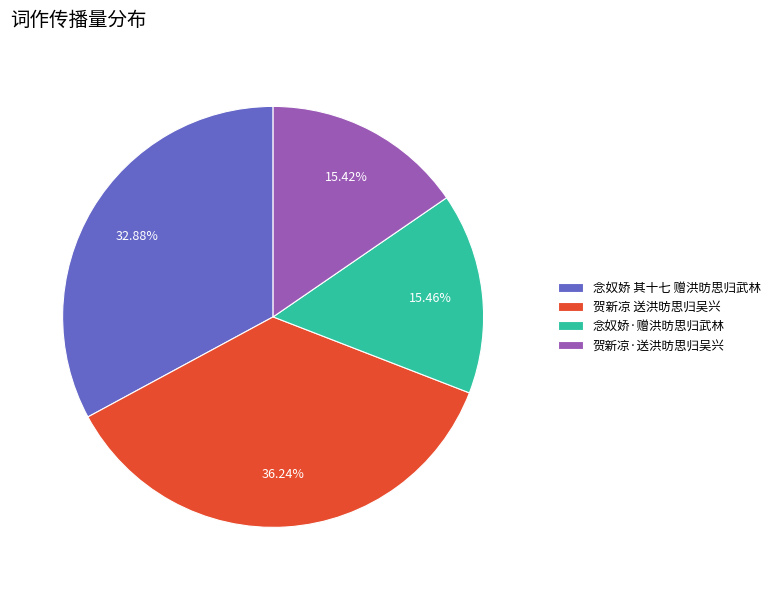

True or false: 贺新凉·送洪昉思归吴兴 accounts for 15% of the total.

True